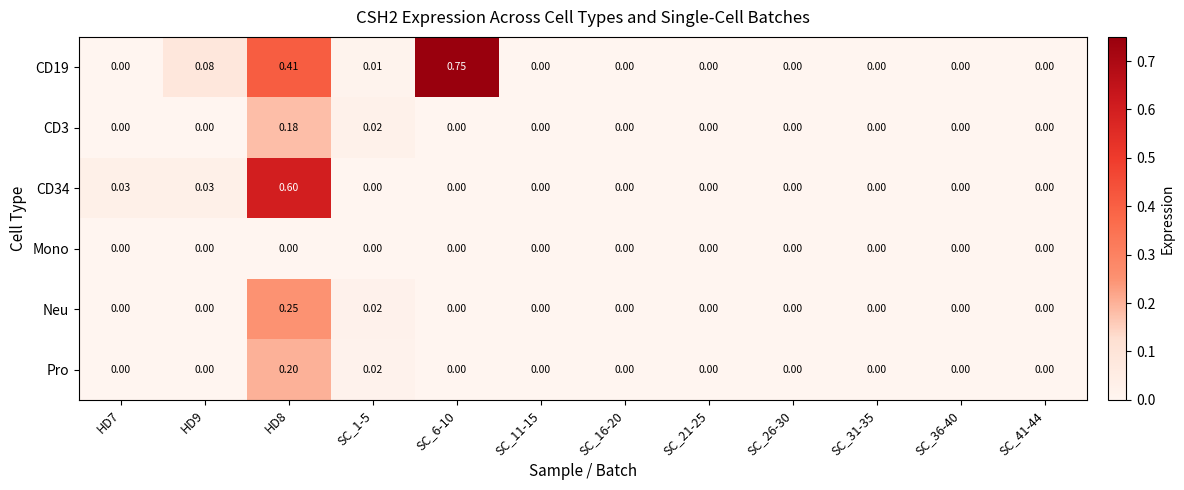

At which category does the chart reach its peak across all series?

SC_6-10